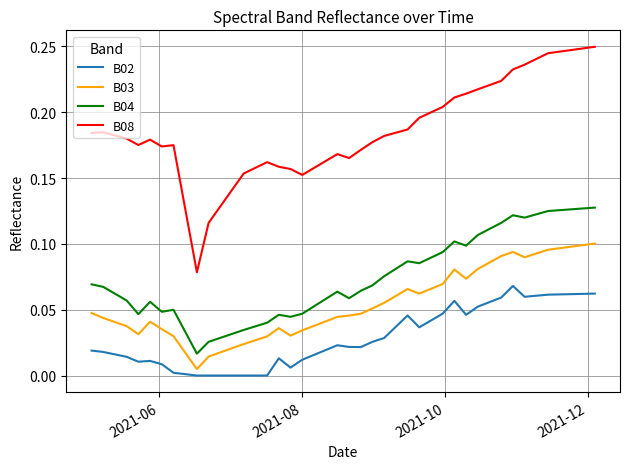

Count the number of data series in this chart.

4